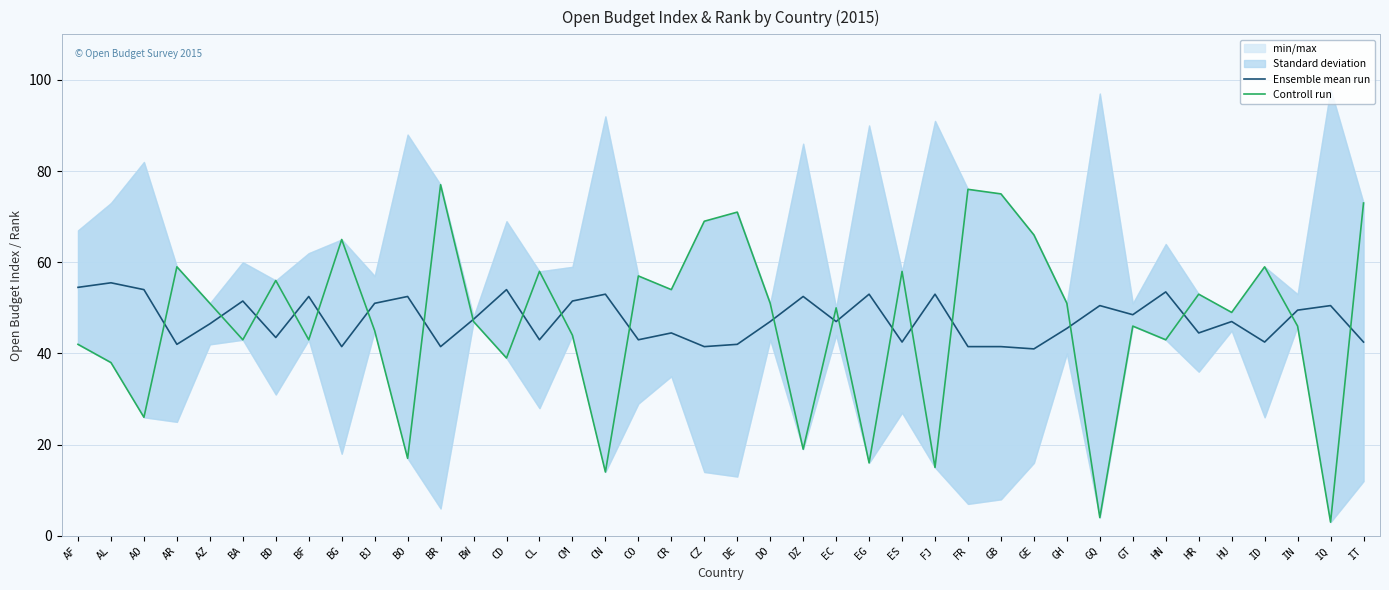

Which series has the largest range (max minus min)?

Controll run